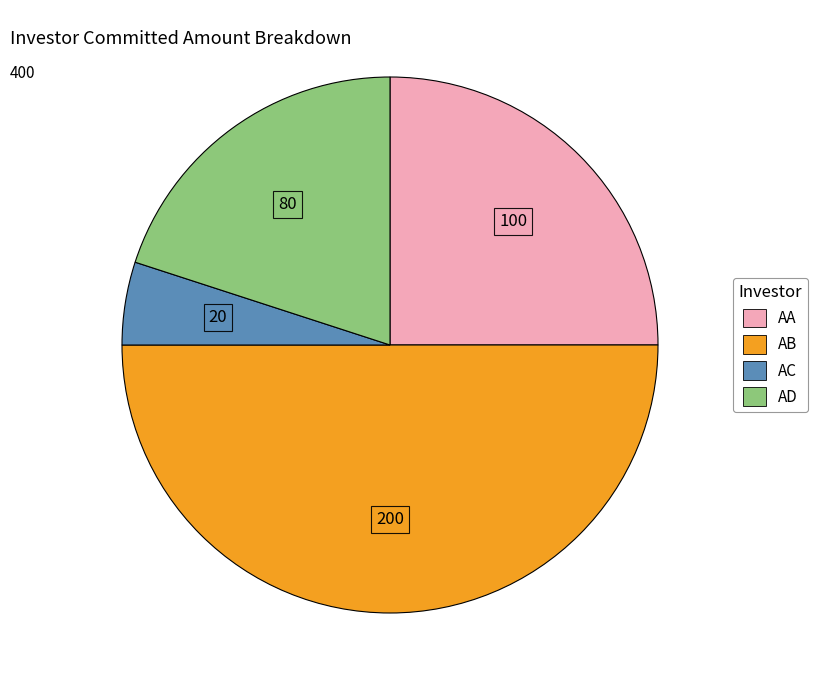

Rank the categories by value from lowest to highest.

AC, AD, AA, AB